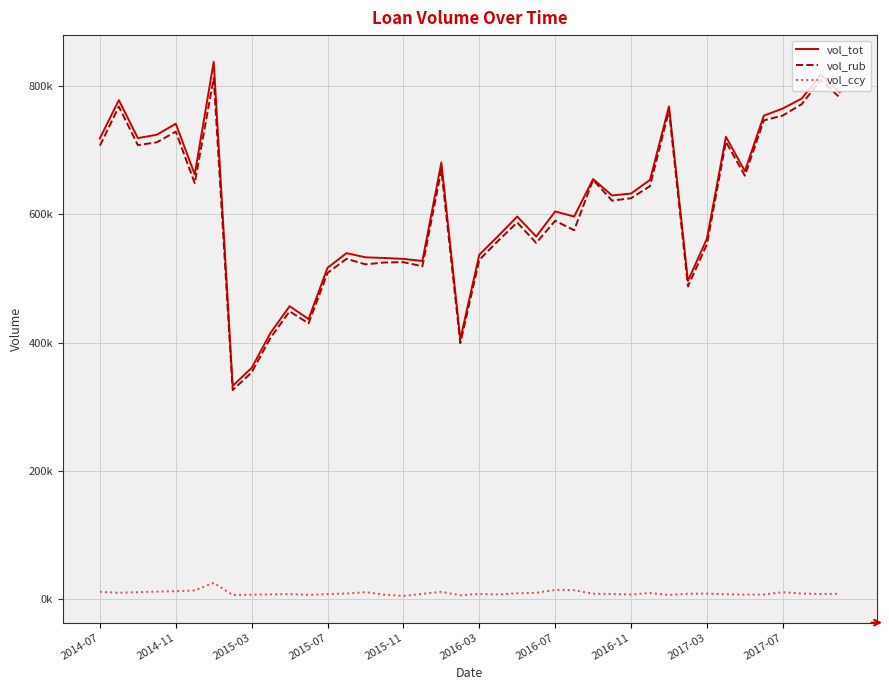

Is this an area chart (filled region under the line)?

No